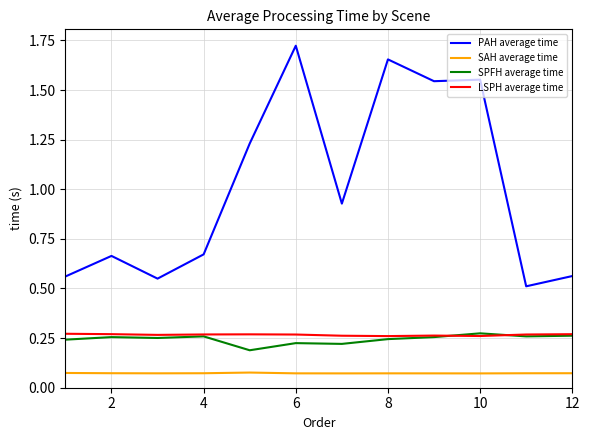

True or false: PAH average time and SAH average time cross at least once.

False